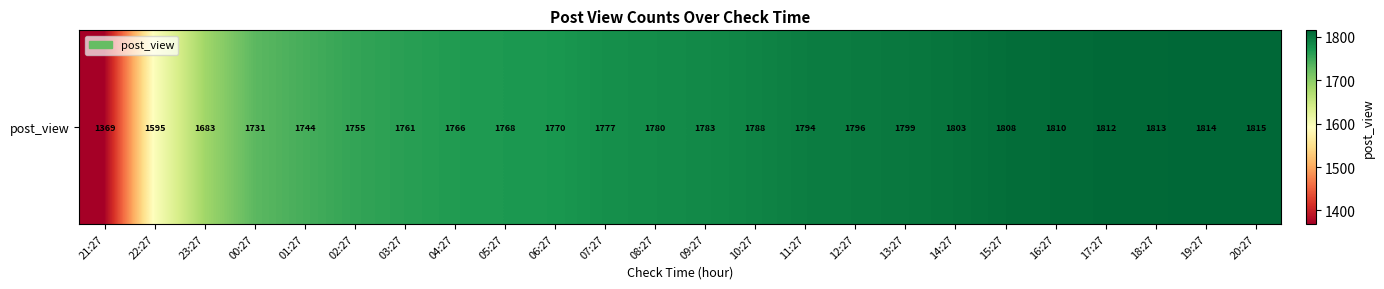

What is the minimum value shown in the chart?

1369